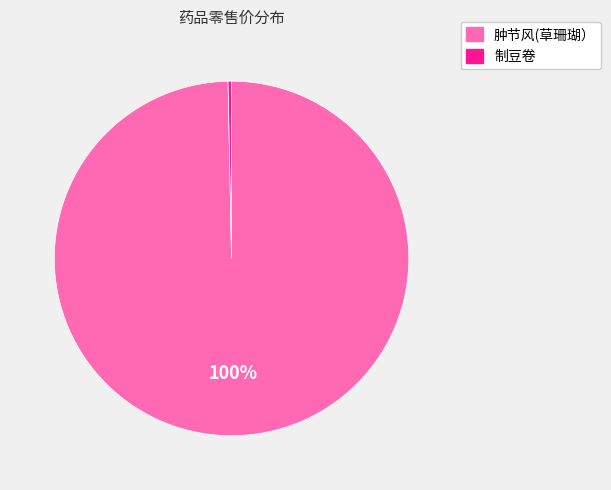

To the nearest percent, what is the combined percentage of 肿节风(草珊瑚） and 制豆卷?

100%